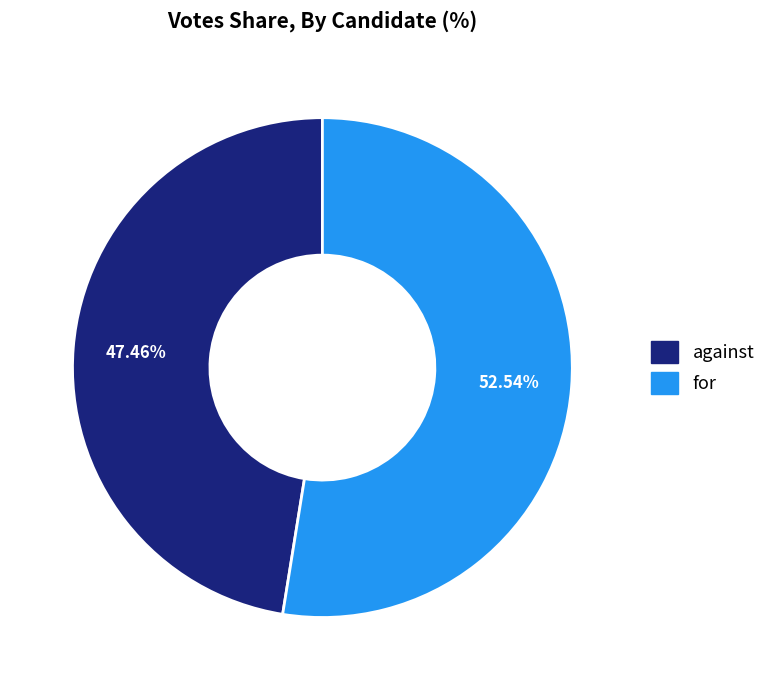

What percentage is the for slice, to the nearest percent?

53%